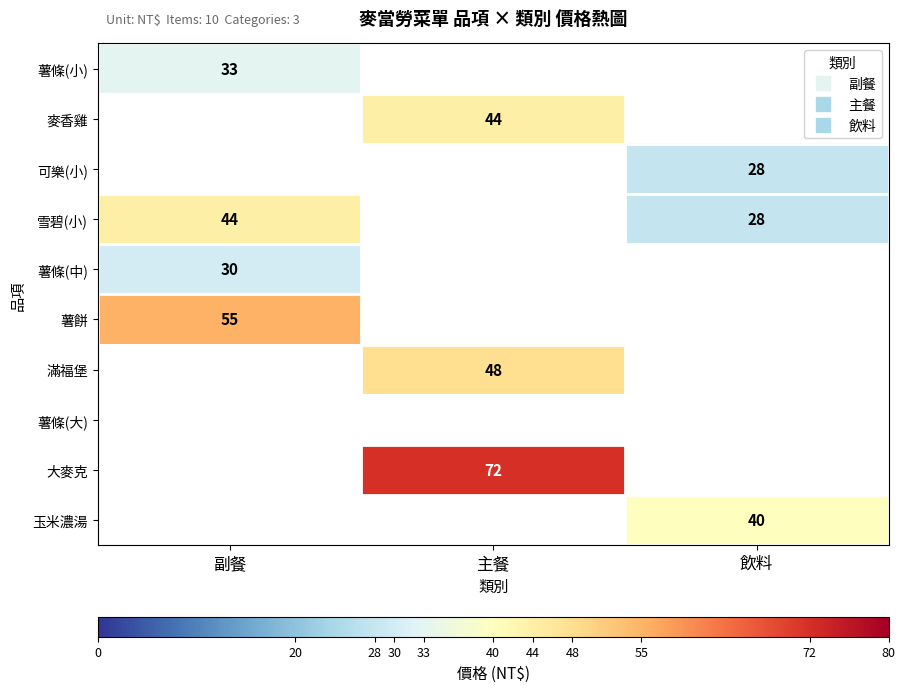

What is the approximate value of 薯餅 at 副餐?

55.0